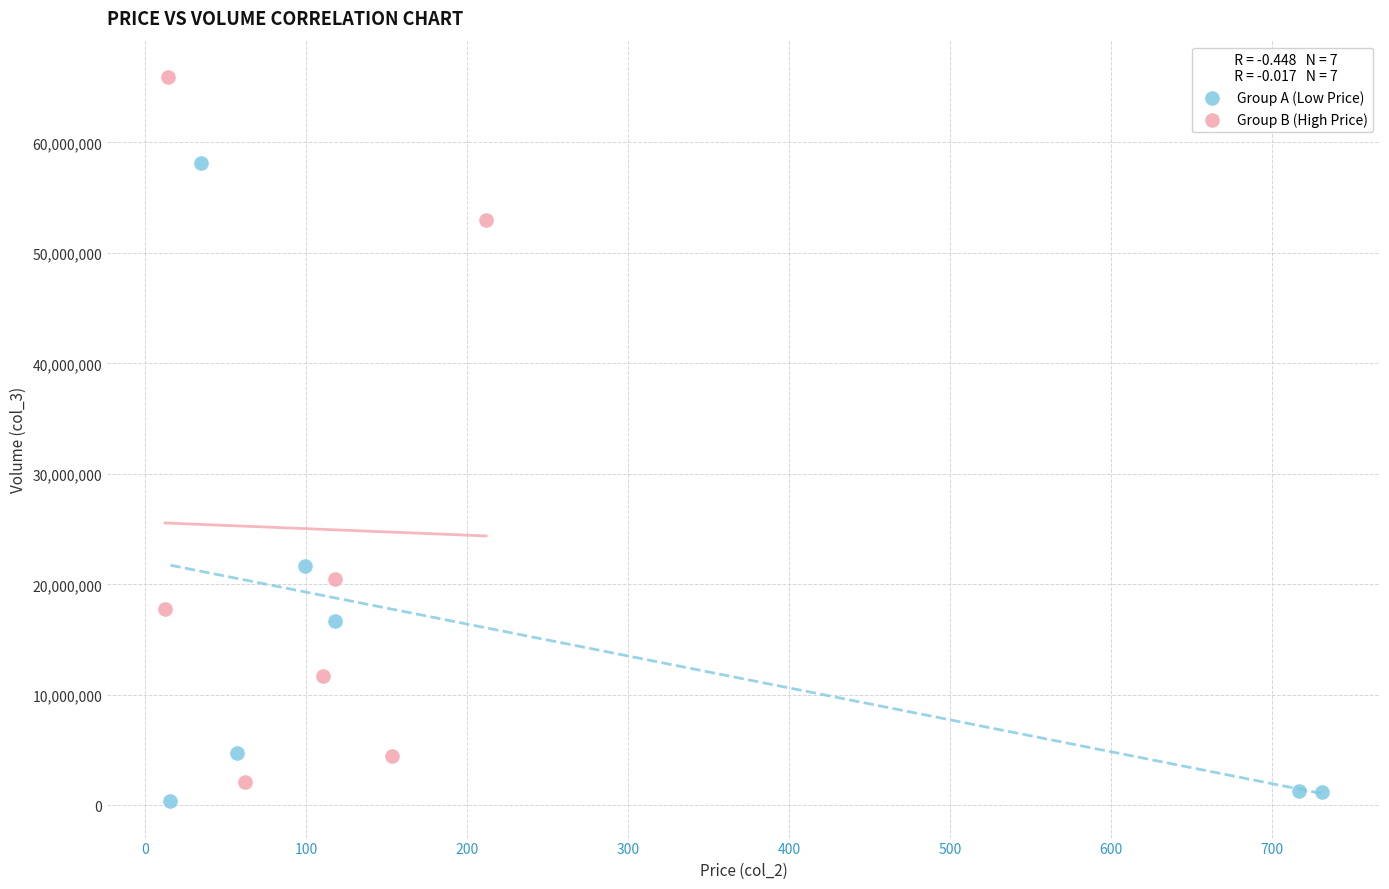

Which series has the largest Y range (max minus min)?

Group B (High Price)